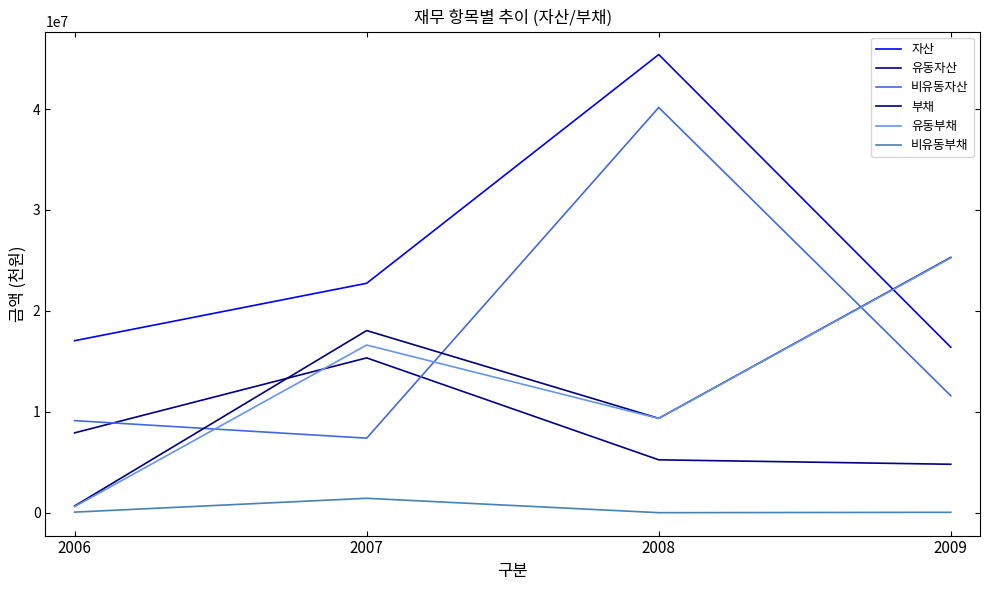

Is this an area chart (filled region under the line)?

No